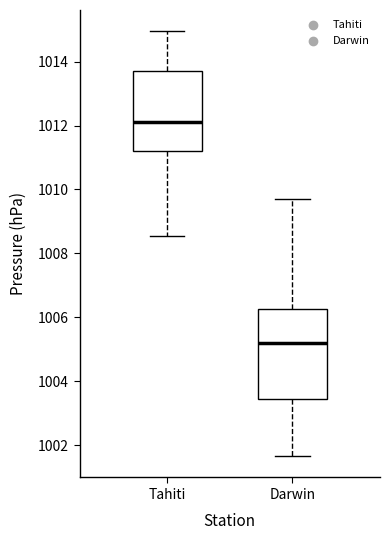

Where does the median line of the box for Tahiti sit on the y-axis? The values are not printed on the chart, so give them approximately, as read against the axis.

1012.2